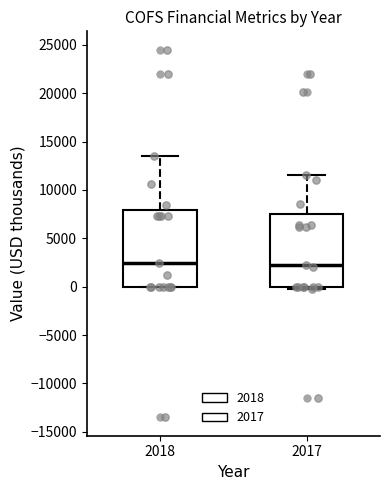

Reading left to right, transcribe this box plot: for each box, give where its median line is, the range the box spans, and where its two whiskers end, as read against the y-axis. The values are not printed on the chart, so give them approximately, as read against the axis.

2018: median 2500, box 0 to 8000, whiskers 0 to 13500
2017: median 2000, box 0 to 7500, whiskers 0 (just below the box's lower edge) to 11500